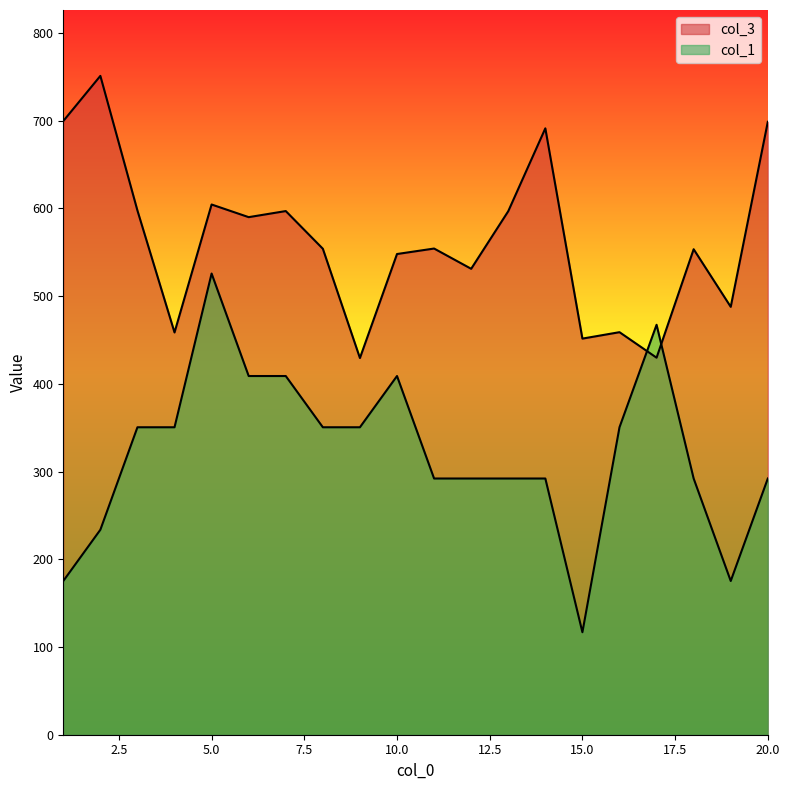

Between 5 and 19, which is larger?

5